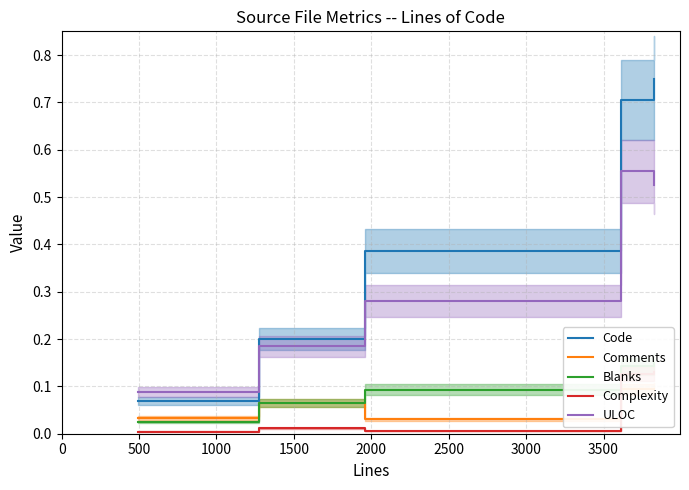

How many times do Code and ULOC cross each other?

1